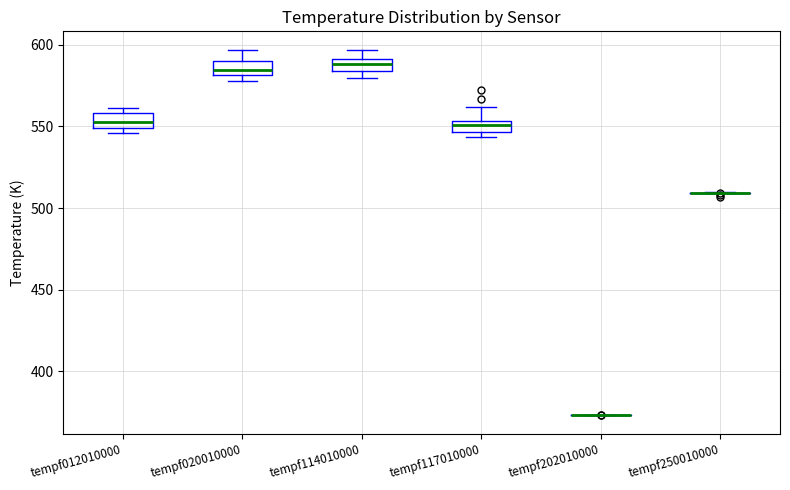

Where is the upper edge of the box for tempf117010000 on the y-axis? The values are not printed on the chart, so give them approximately, as read against the axis.

555